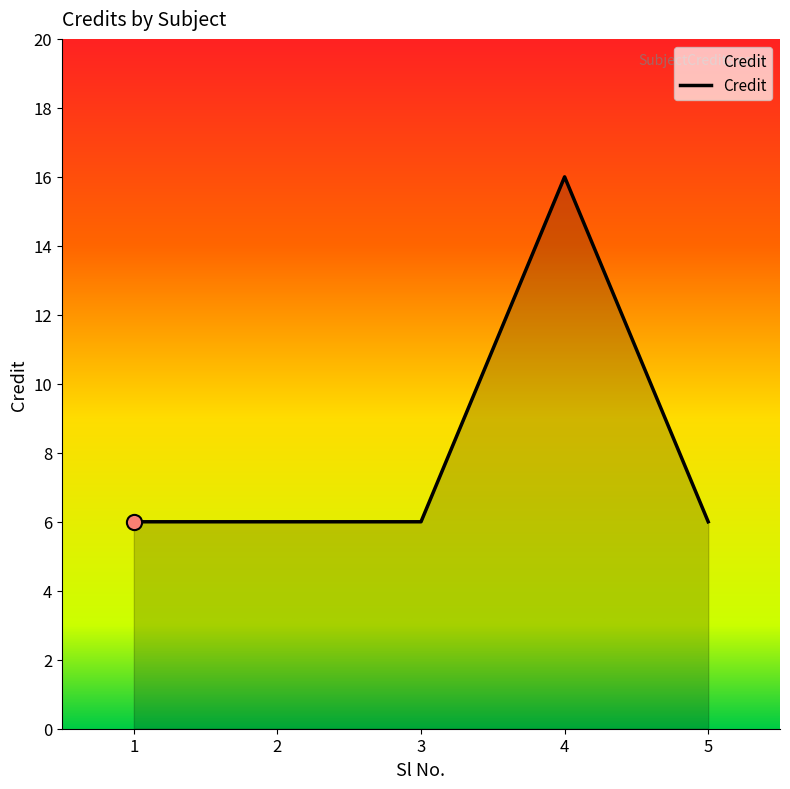

Approximately how many times larger is the value at 1 compared to 5?

1.0